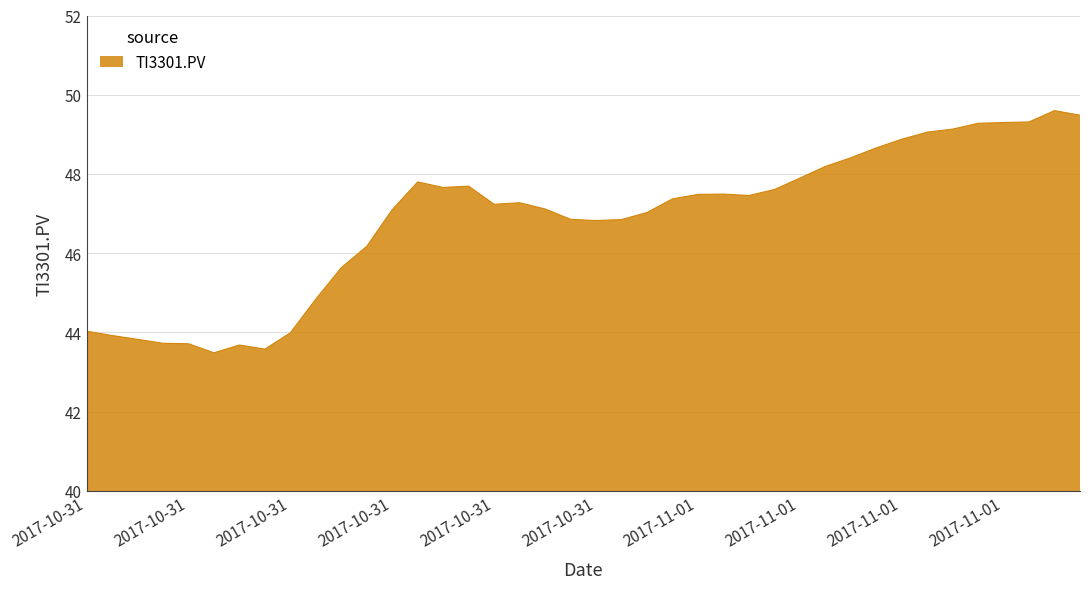

Does the chart display data point markers on the line(s)?

No